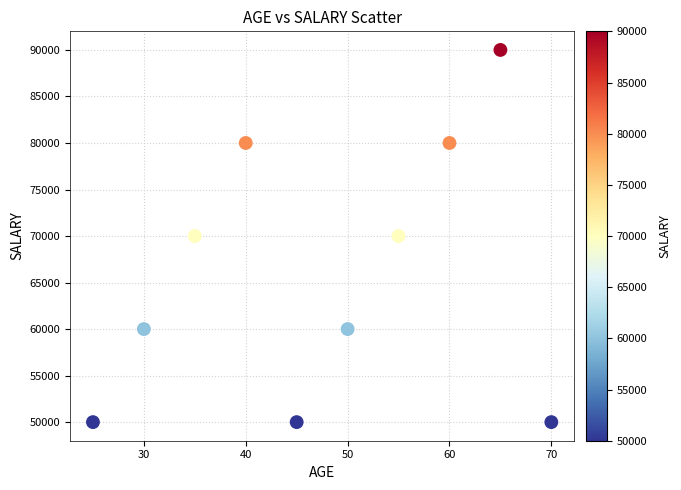

What is the average Y value?

66000